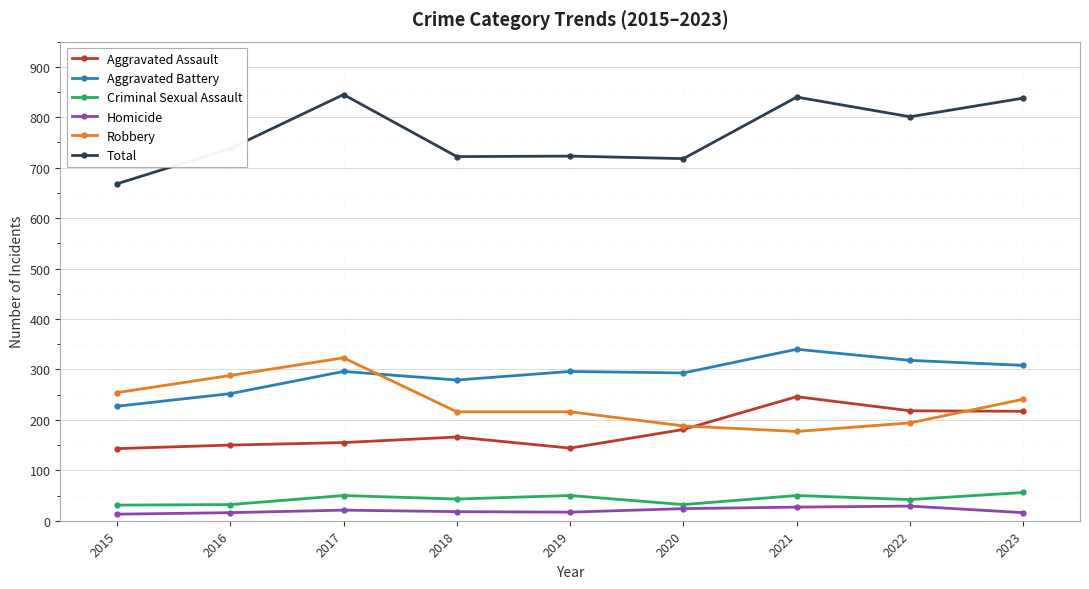

Is the value of Aggravated Assault at 2015 greater than the value of Robbery at 2019?

No